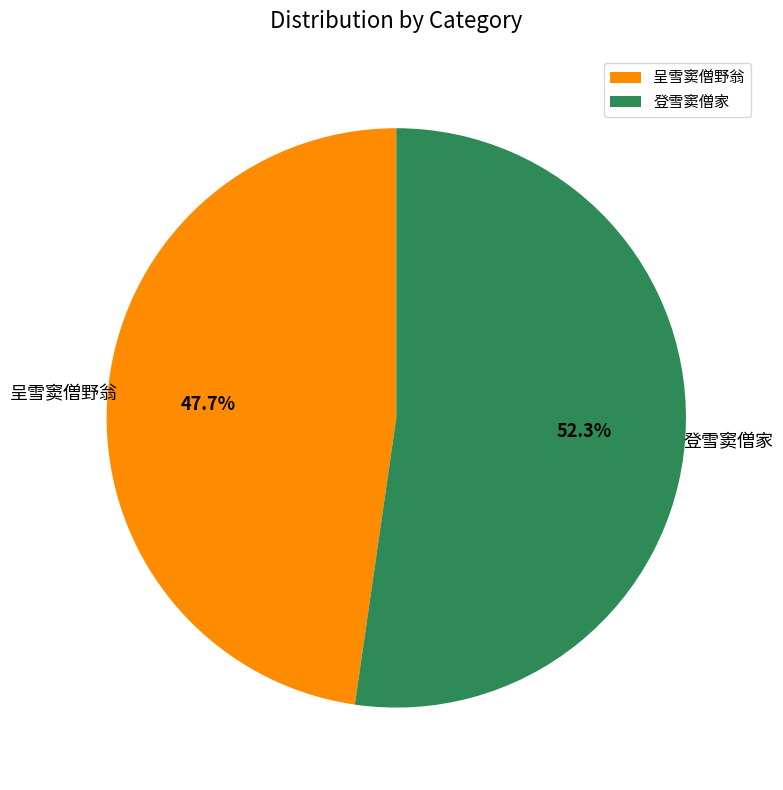

What is the ratio of the value at 呈雪窦僧野翁 to the value at 登雪窦僧家?

0.9